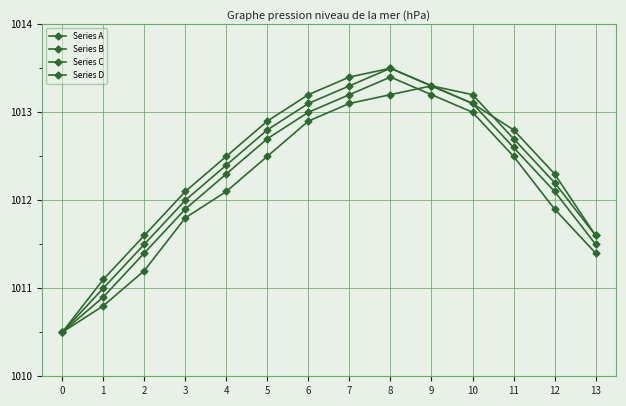

How many lines are shown in the chart?

4